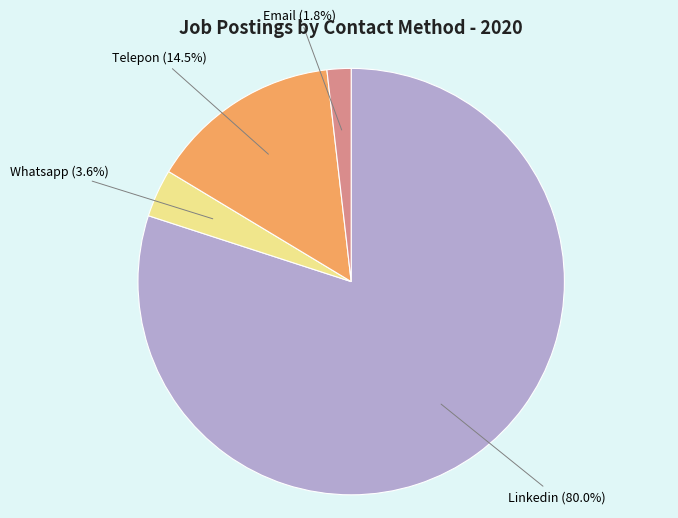

Rank the categories by value from lowest to highest.

Email, Whatsapp, Telepon, Linkedin